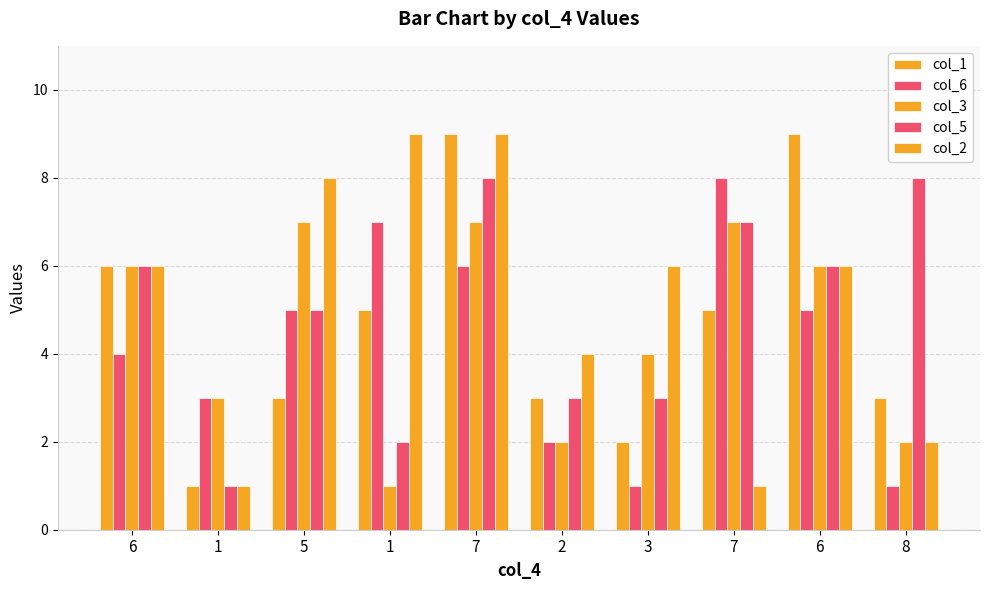

How many bars are there in total?

50